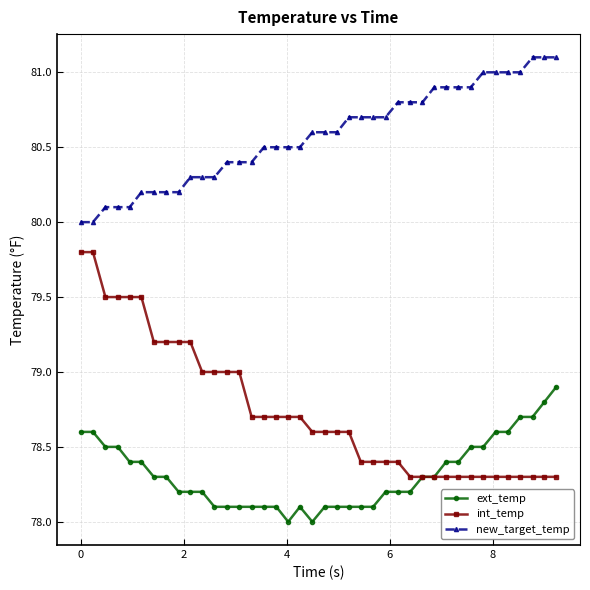

True or false: int_temp and new_target_temp intersect in this chart.

False